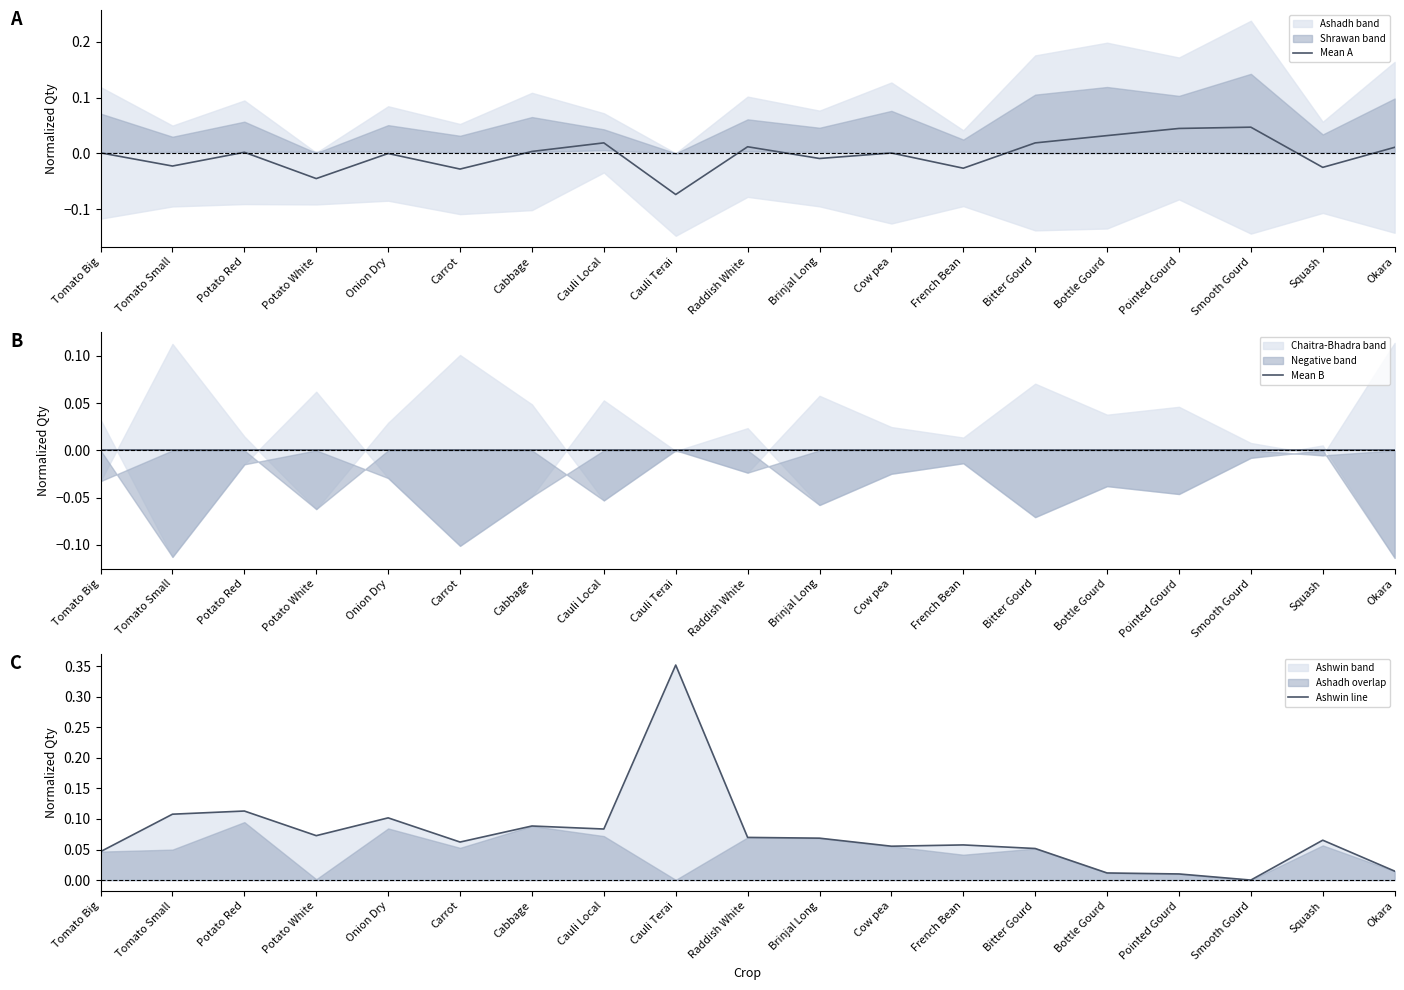

Is it true that Ashwin line equals 0.1 at Squash?

False